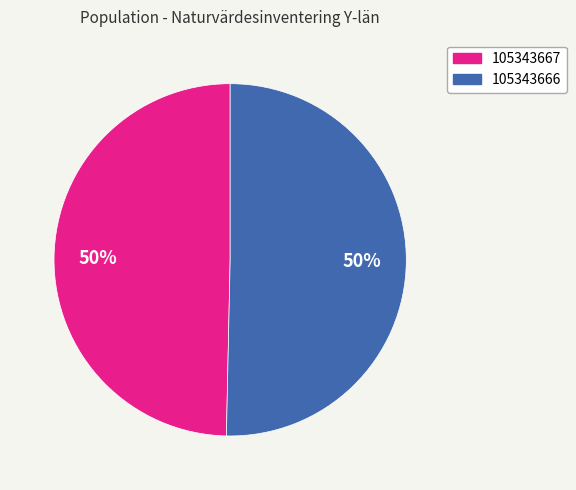

The 105343667 slice represents 38% of the pie. True or false?

False